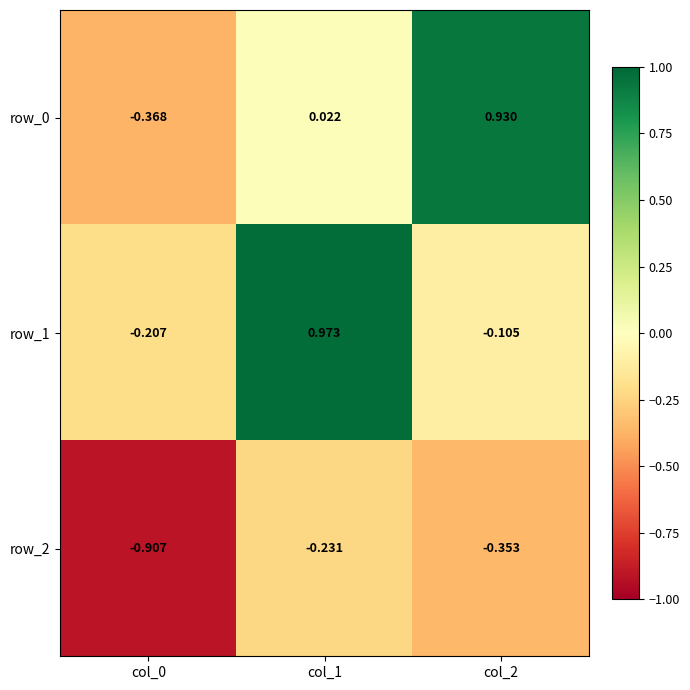

Which series changed the most between col_1 and col_2?

row_1